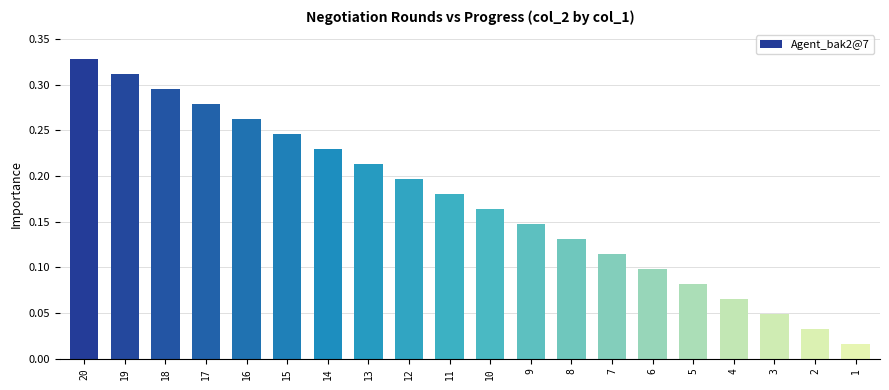

How many bars are there in total?

20